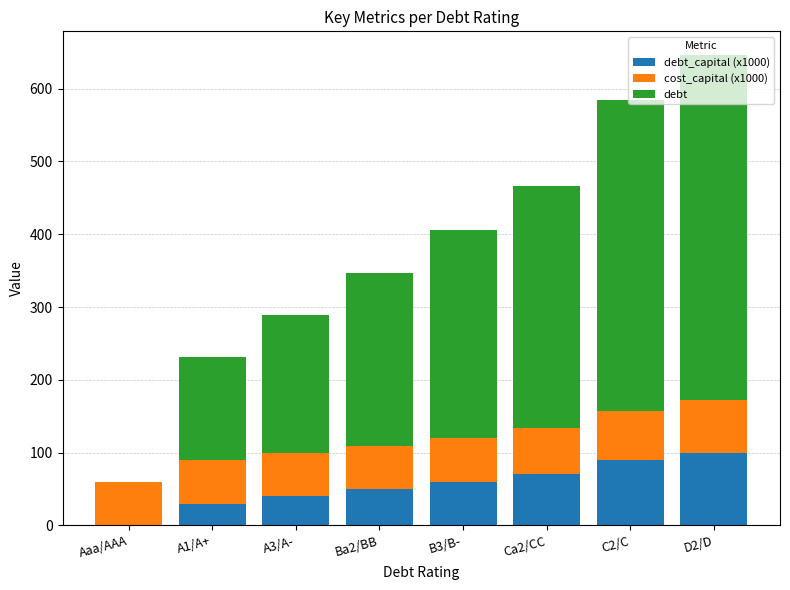

At which category is the sum across all series the highest?

D2/D